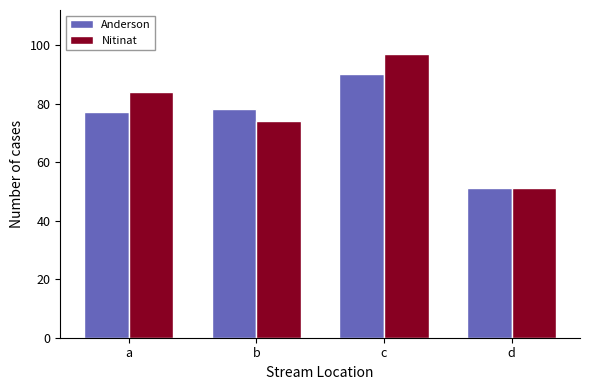

List the series in order of their peak value, highest first.

Nitinat, Anderson